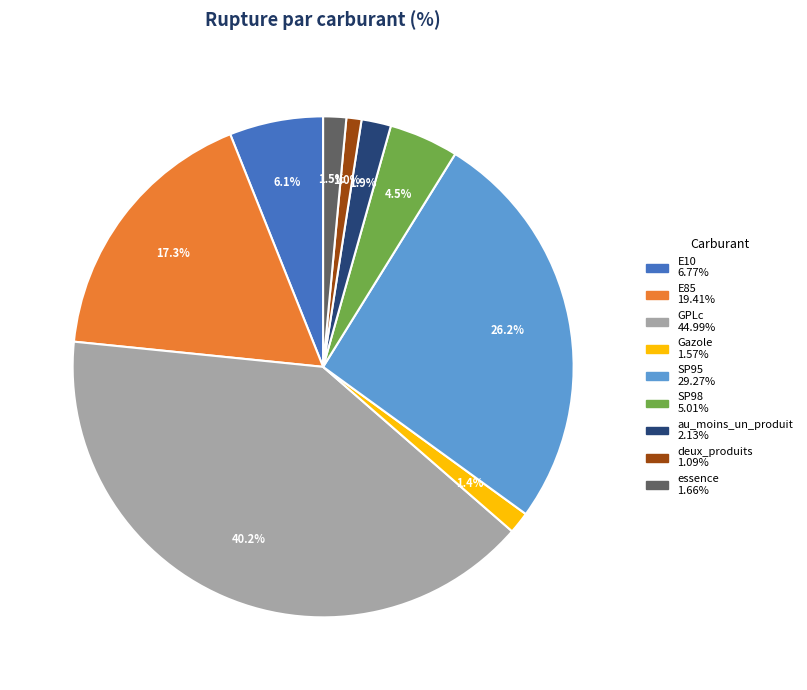

How many segments does this pie chart have?

9